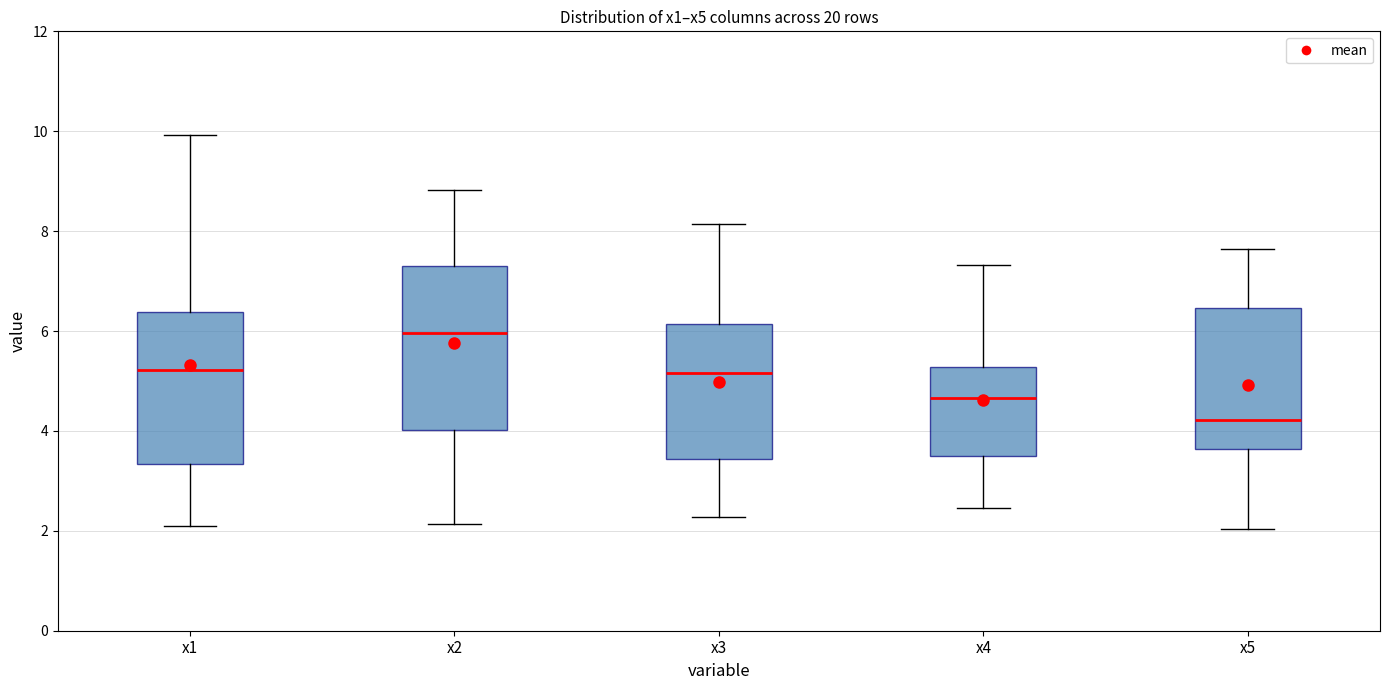

Comparing the boxes themselves (not the whiskers), which one is the tallest?

x2